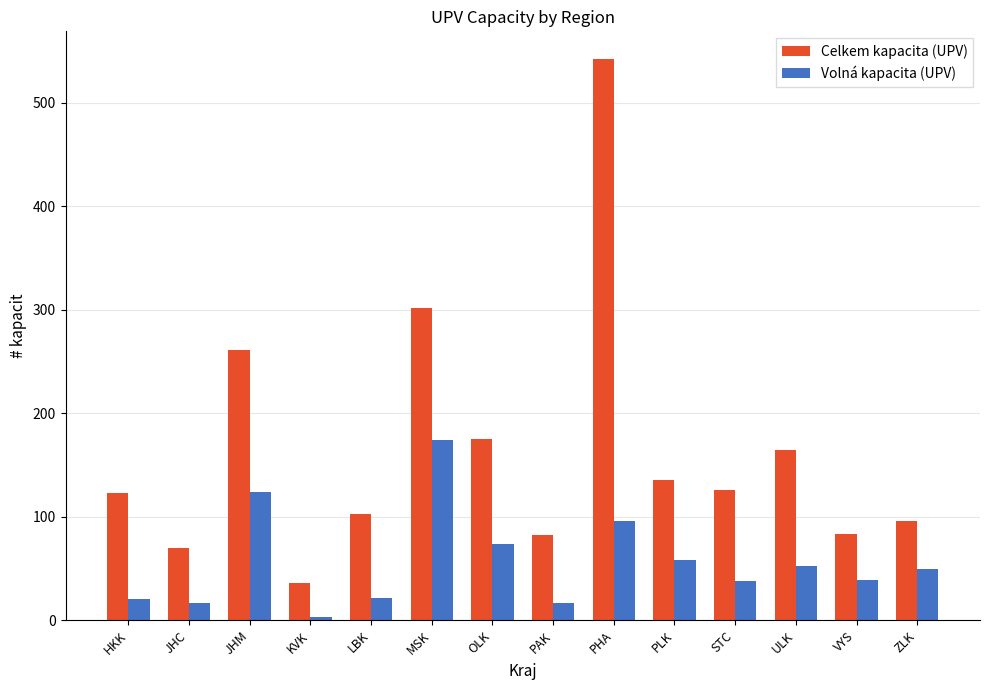

What is the value of the Celkem kapacita (UPV) bar at the 9th from the left?

542